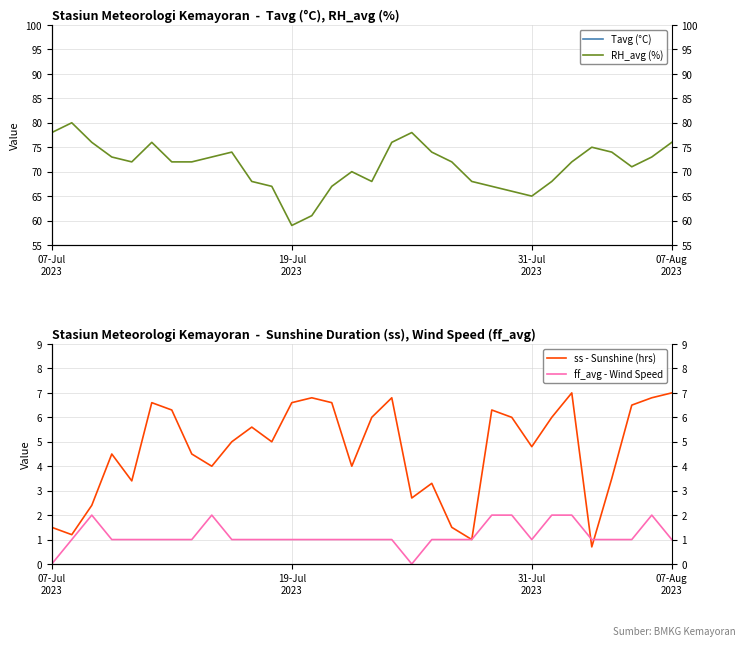

The value of ff_avg - Wind Speed at 13 is 1.7. True or false?

False